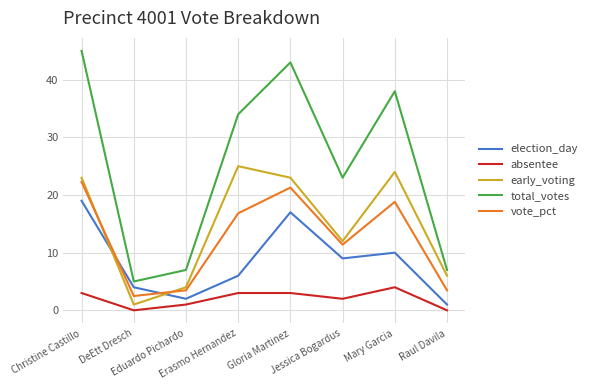

At which label is early_voting closest to 13?

Jessica Bogardus